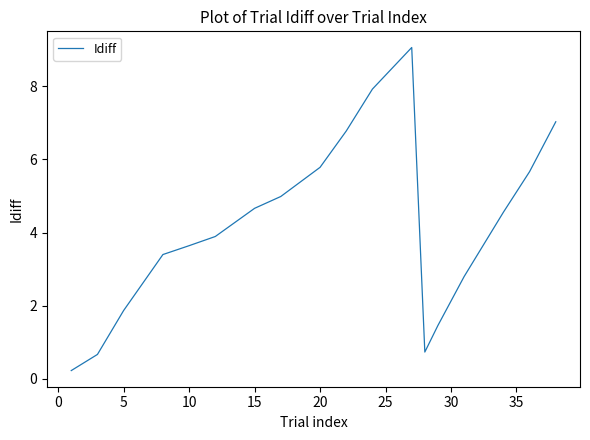

What is the difference between the maximum and minimum values?

8.8